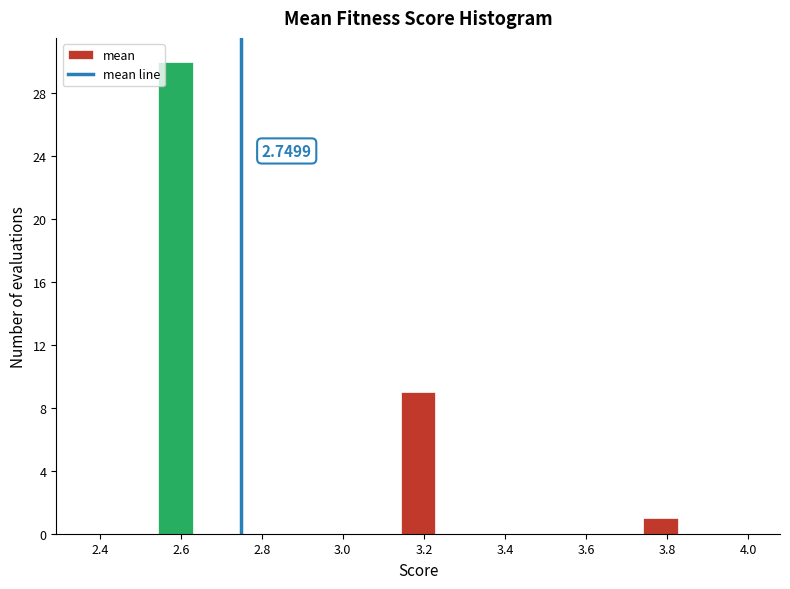

Over which range of the x-axis is the bar tallest?

2.54 to 2.64